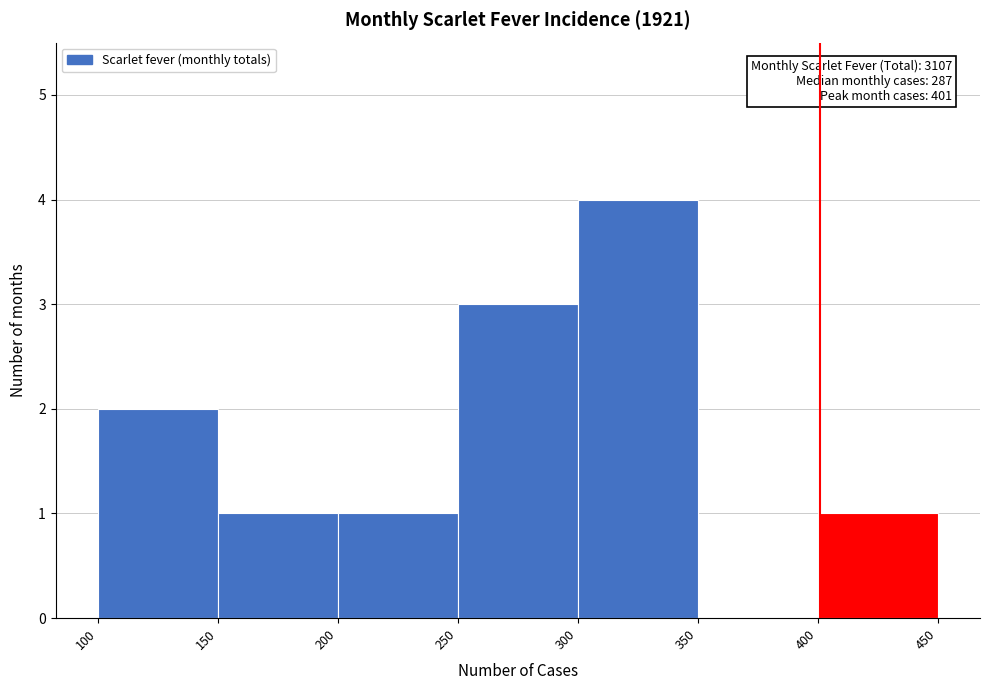

Over which range of the x-axis is the bar tallest?

300 to 350